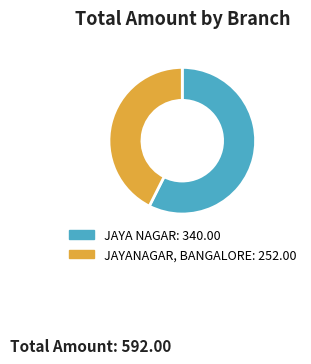

How many slices are in this pie chart?

2